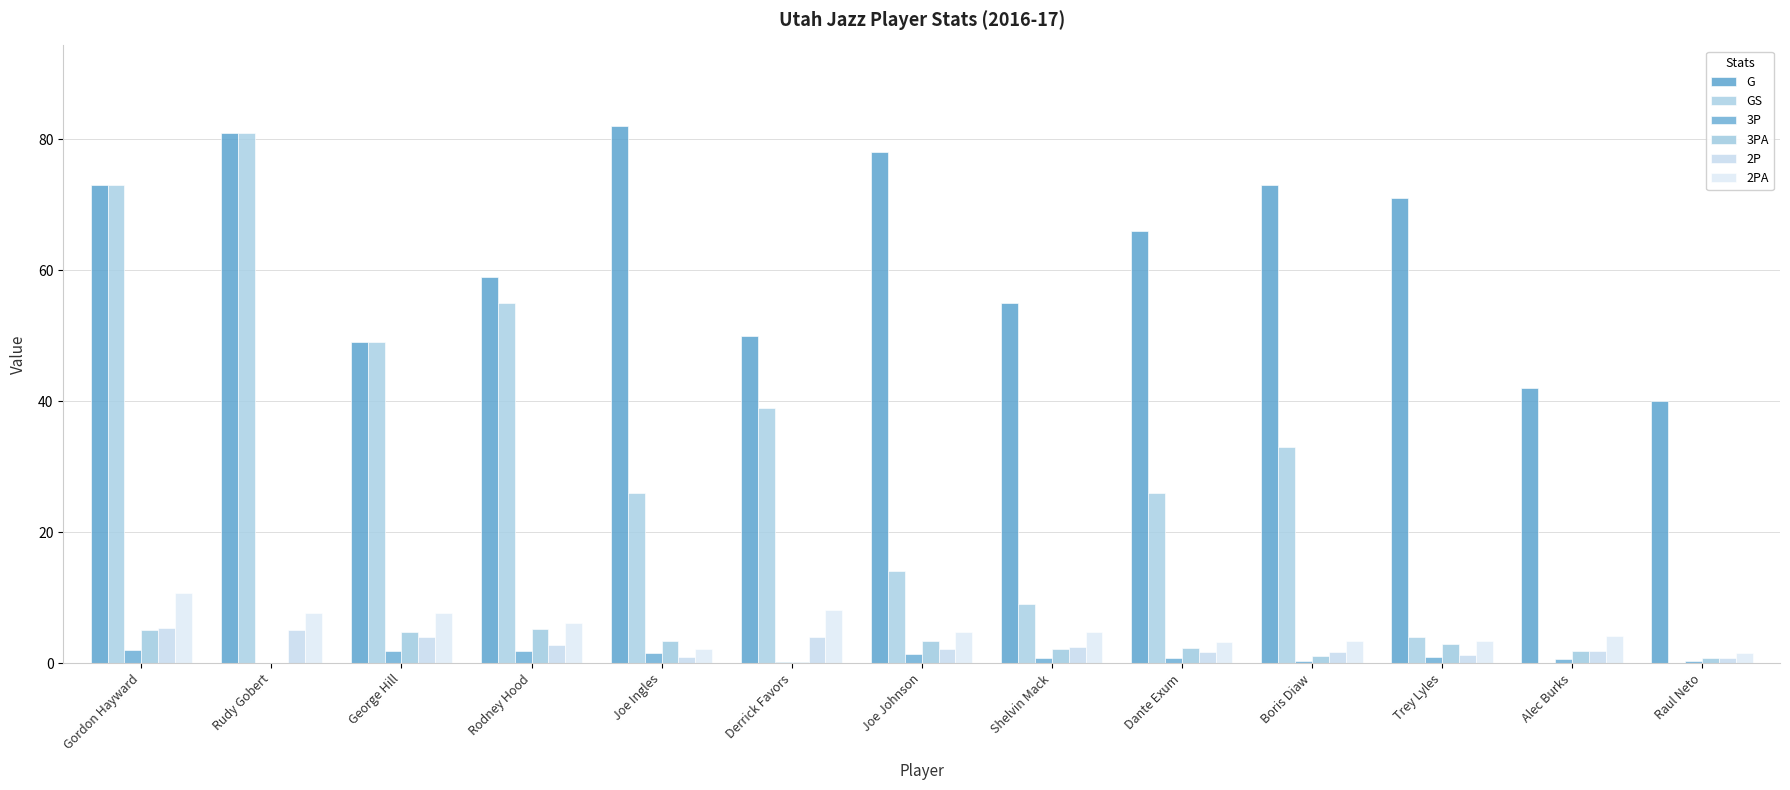

Are the bars grouped side by side (vs. stacked)?

Yes